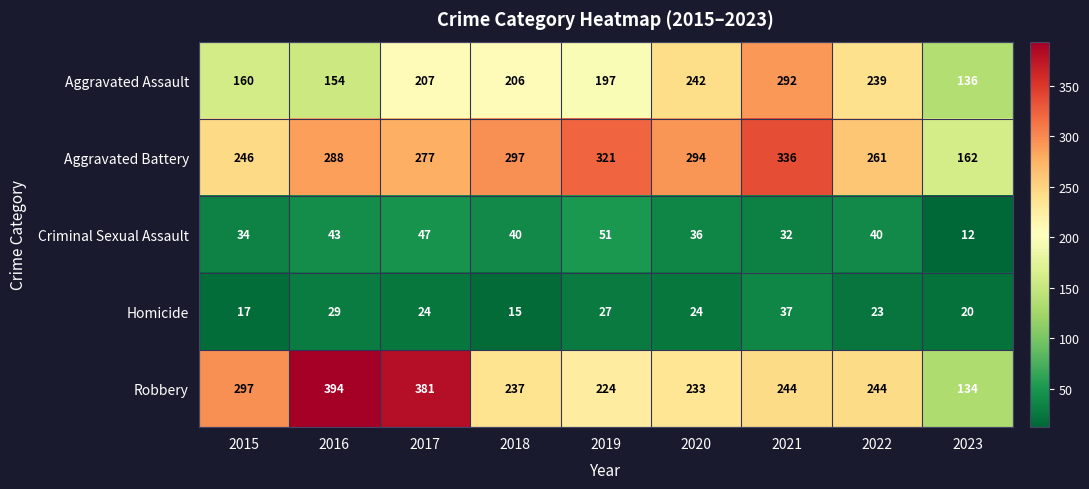

What is the approximate value of Homicide at 2018?

15